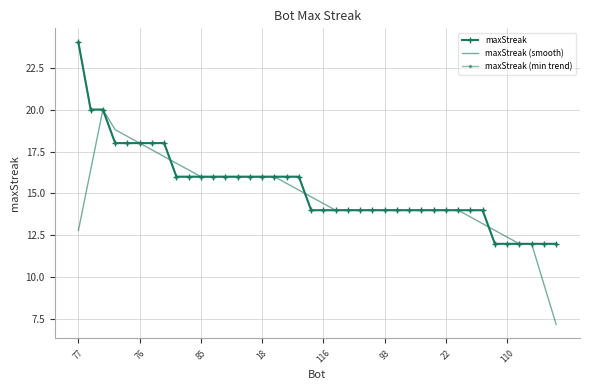

What is the sum of all maxStreak values?

612.0